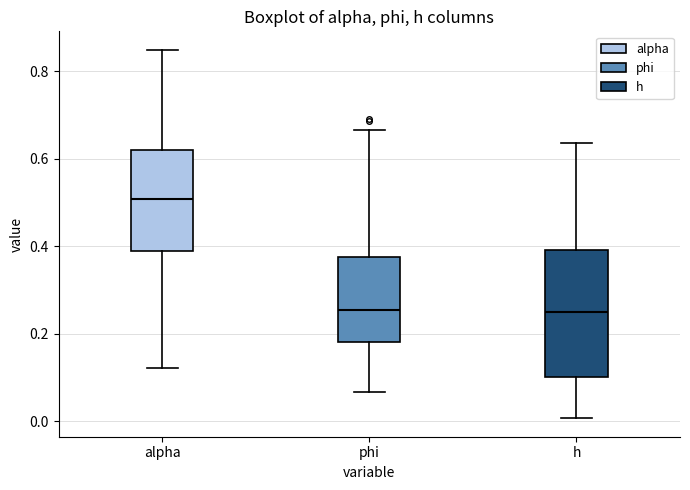

Reading left to right, read every box against the y-axis: the position of its median line, the range the box covers, and the ends of its whiskers. The values are not printed on the chart, so give them approximately, as read against the axis.

alpha: median 0.50, box 0.38 to 0.62, whiskers 0.12 to 0.84
phi: median 0.26, box 0.18 to 0.38, whiskers 0.06 to 0.66
h: median 0.24, box 0.10 to 0.40, whiskers 0.00 to 0.64